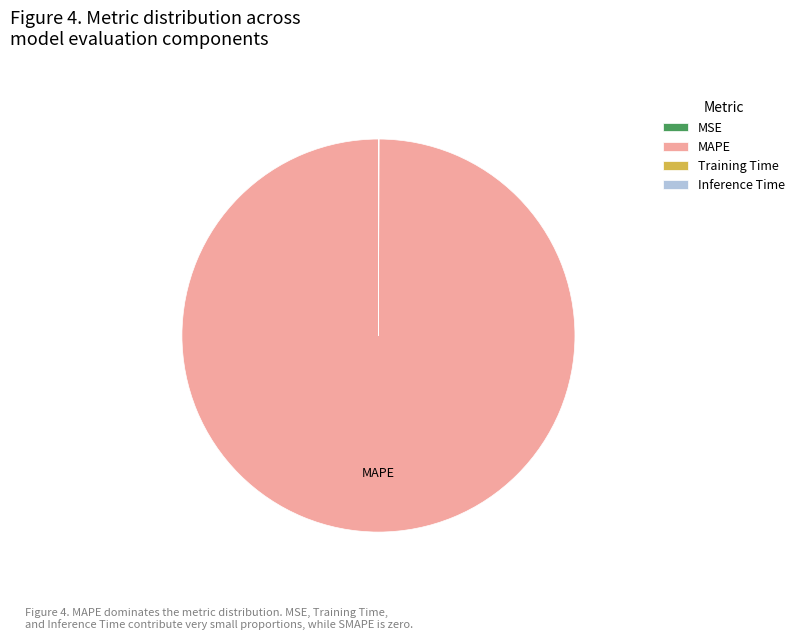

Which category has the biggest portion of the pie?

MAPE